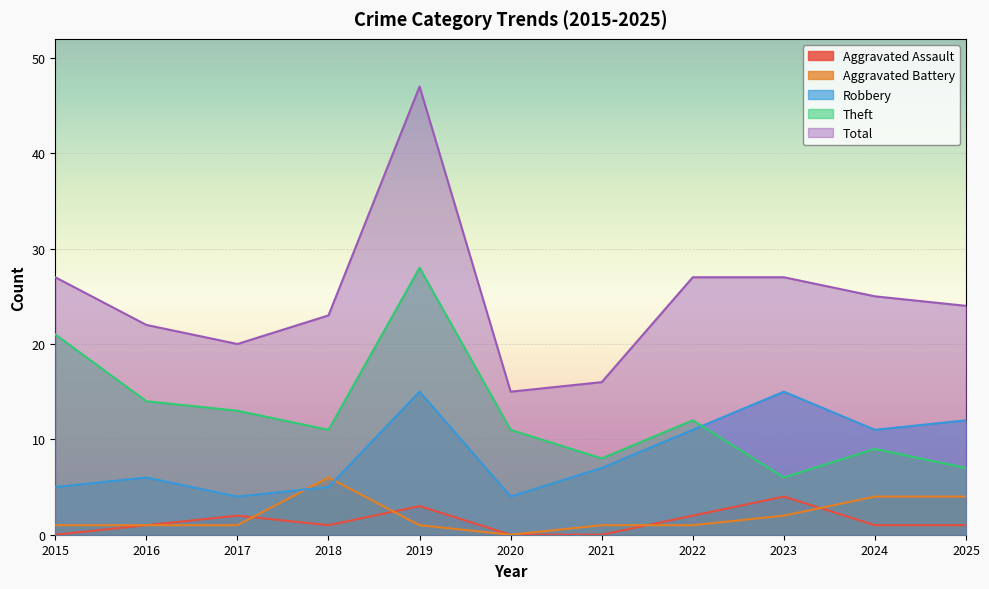

What is the minimum value for Robbery?

4